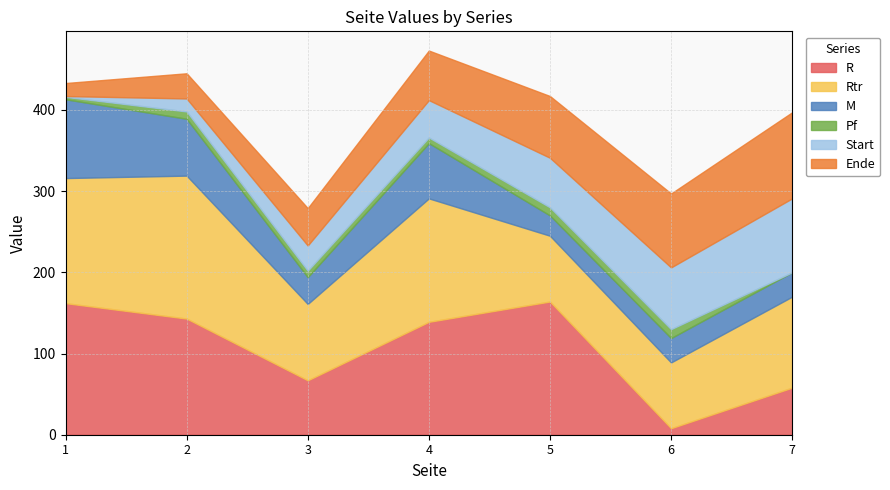

What is the difference between the highest and lowest values at 5?

154